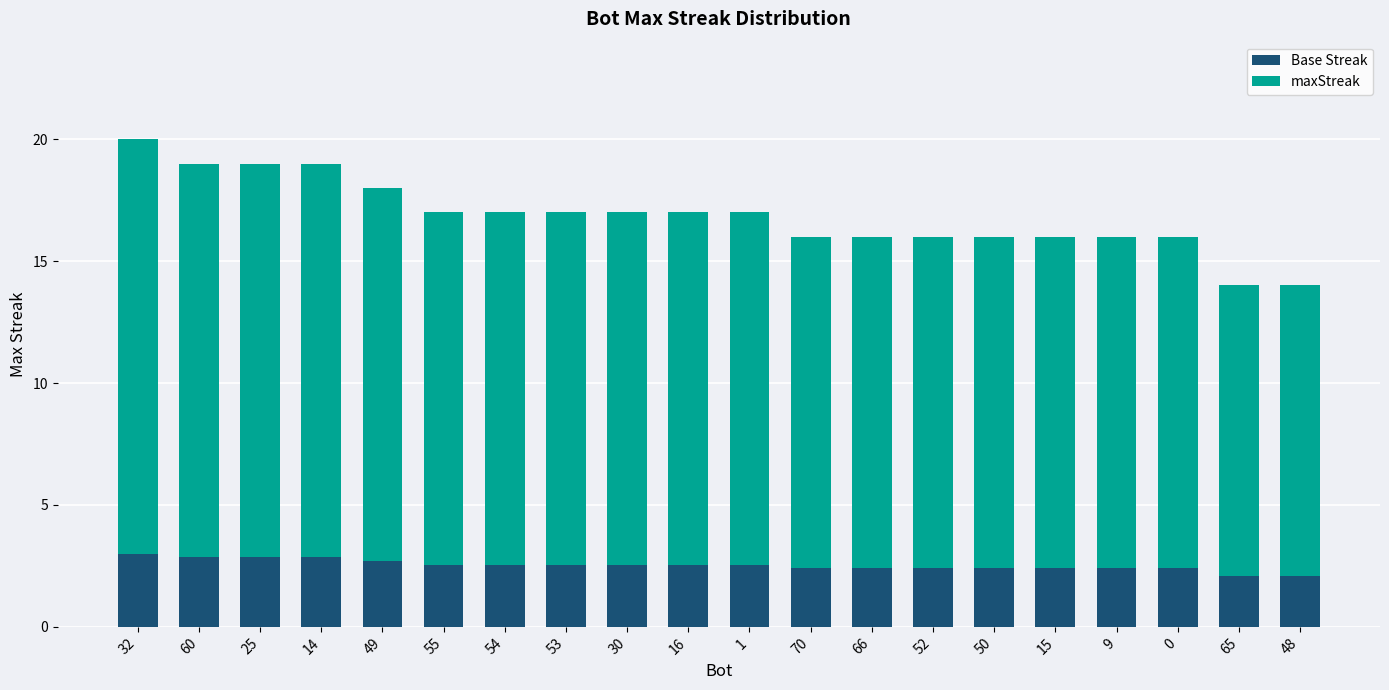

What is the highest value of the Base Streak series?

3.0